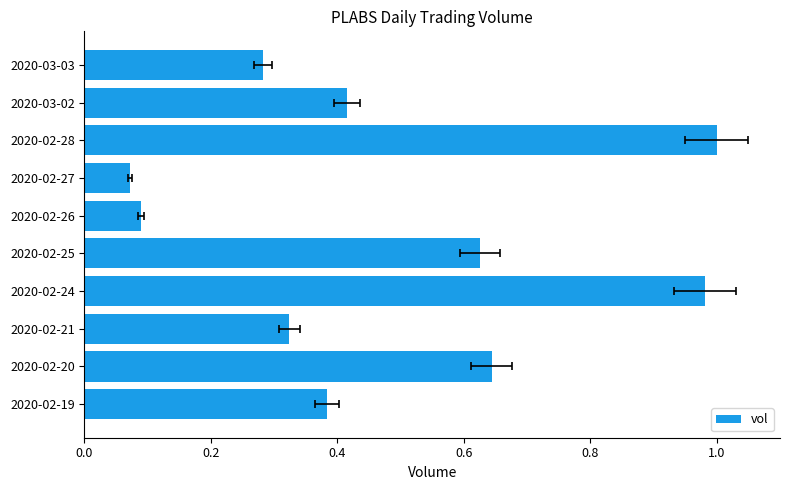

What is the value of the 2nd bar from the left?

0.6